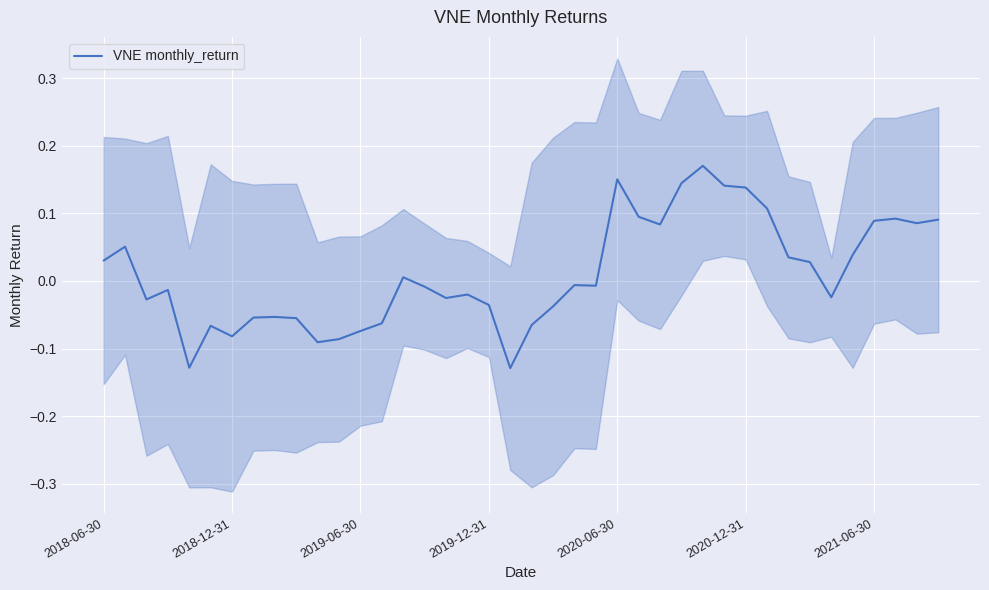

True or false: the data shows -0.0 at 16.

True